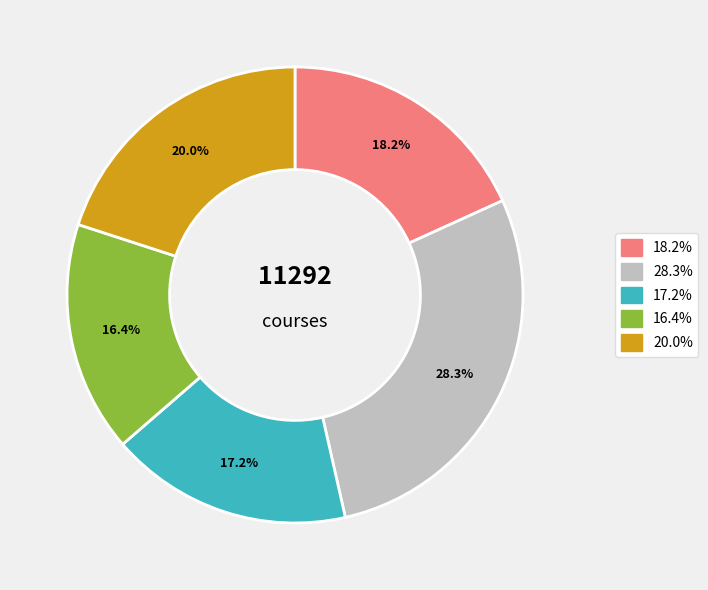

Is there a majority slice in this chart?

No